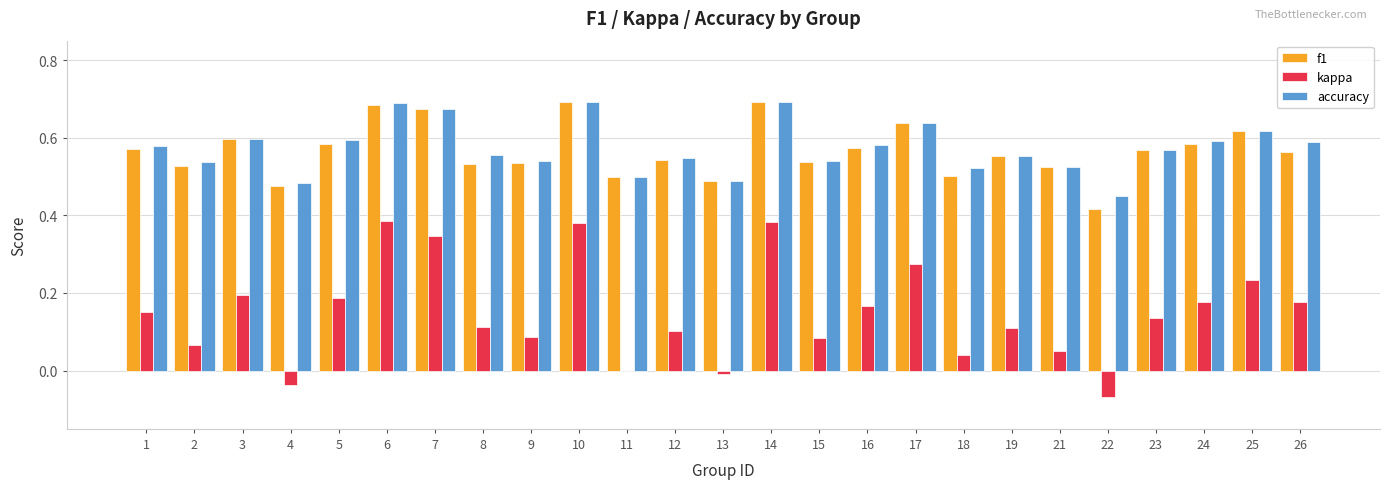

Is it true that f1 equals 0.5 at 21?

True